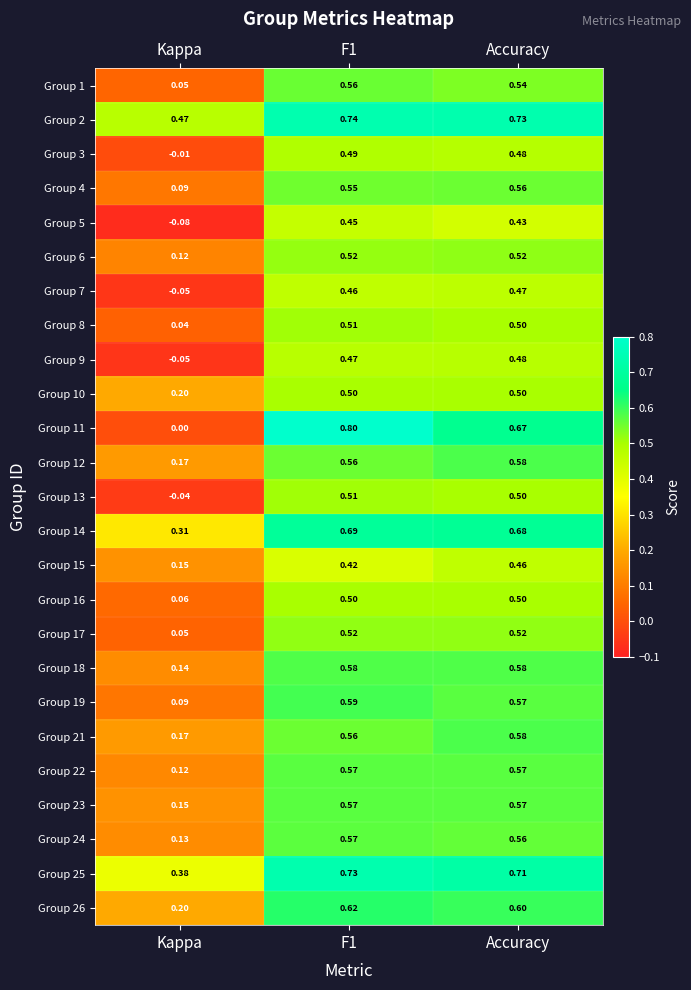

Is the value of Group 5 at Kappa greater than the value of Group 2 at Kappa?

No